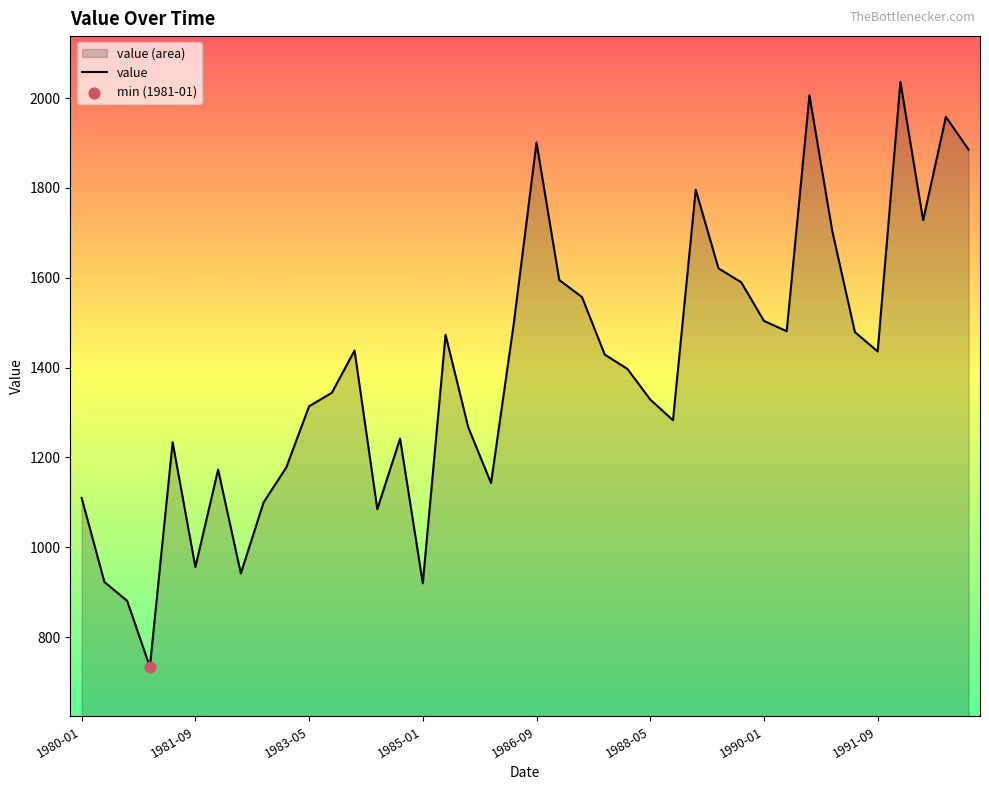

Between 11 and 13, which is larger?

11